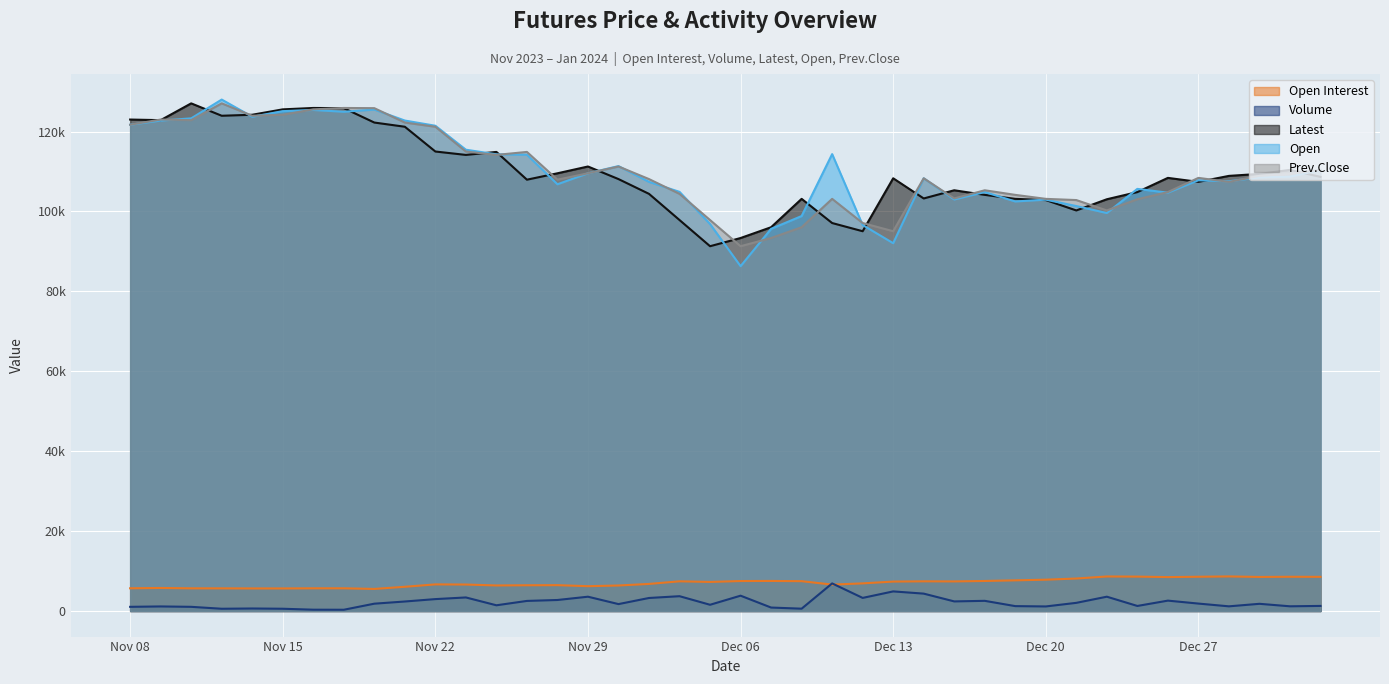

What is the difference between the maximum and minimum values in the Prev.Close series?

35750